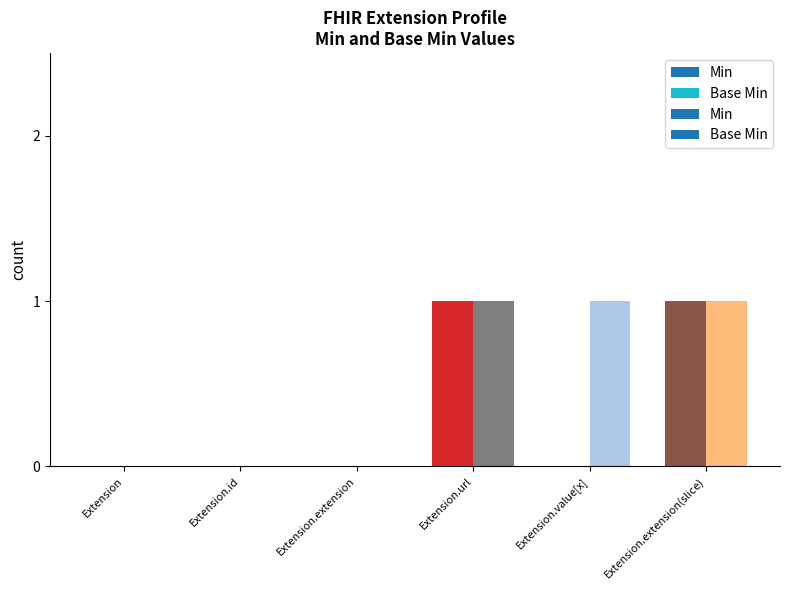

How many Base Min values are between 0 and 1?

6